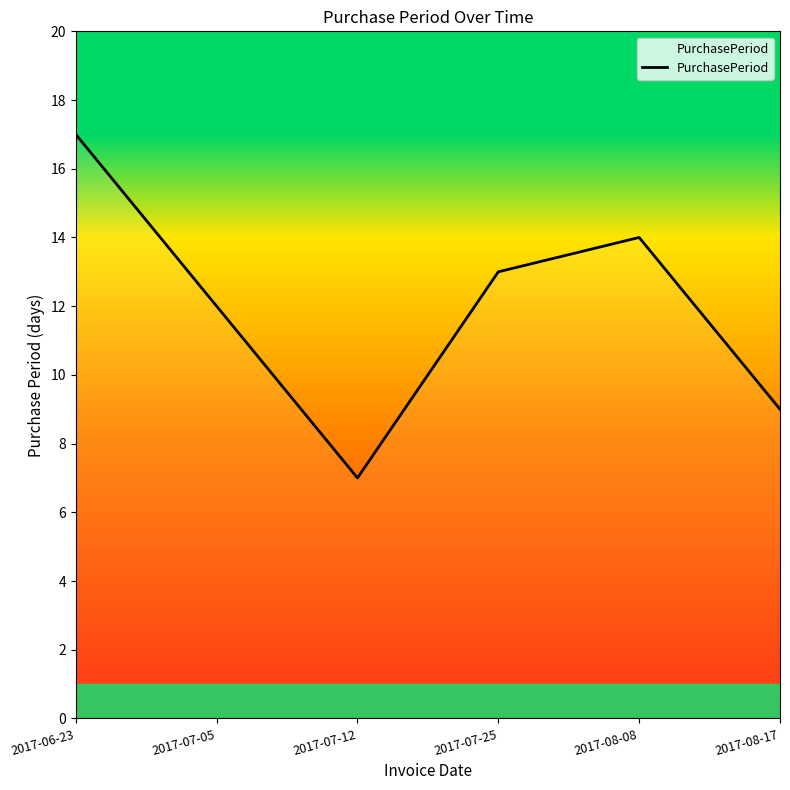

How many lines are shown in the chart?

1